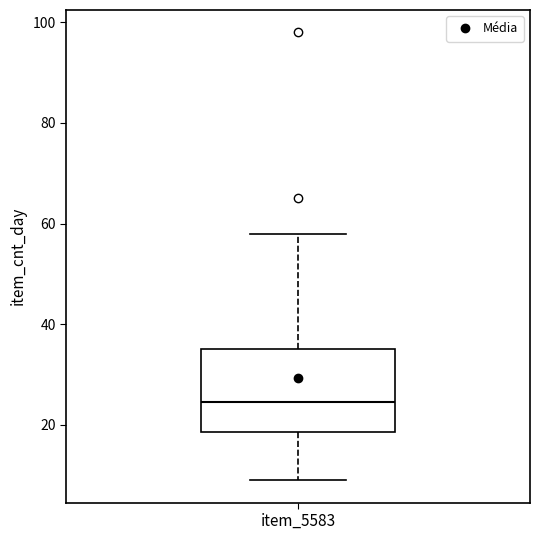

Transcribe this box plot: give where the median line is, the range the box spans, and where the two whiskers end, as read against the y-axis. The values are not printed on the chart, so give them approximately, as read against the axis.

median 24, box 18 to 36, whiskers 10 to 58